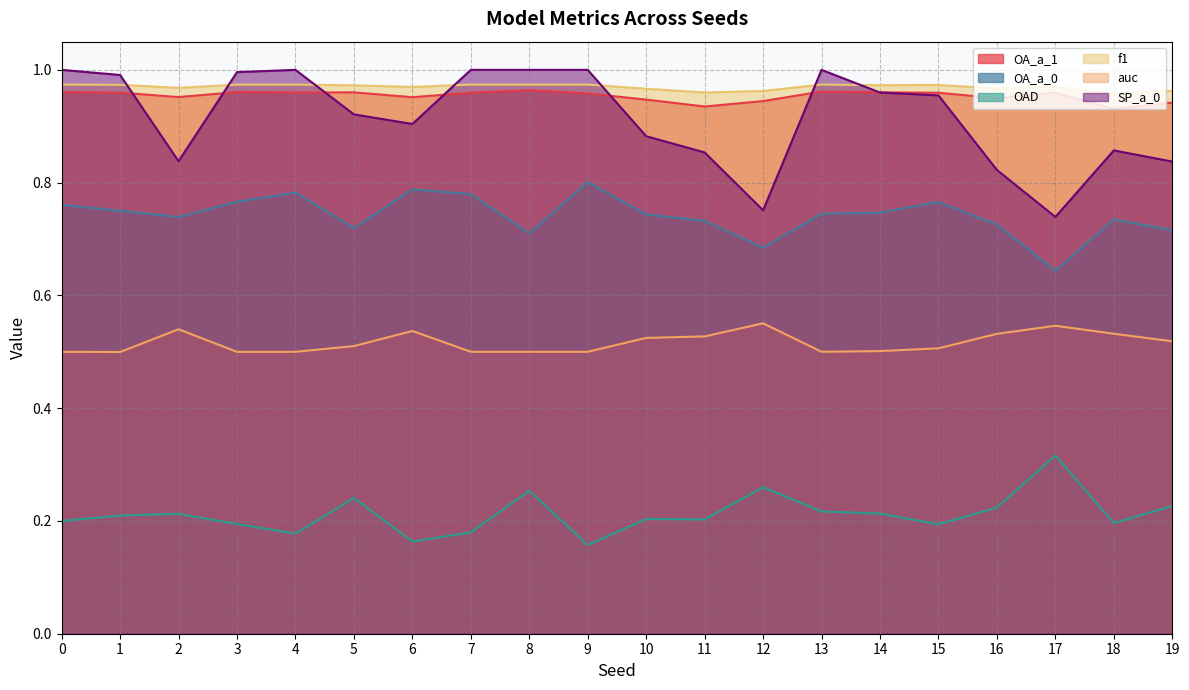

At how many categories does at least one series exceed 0?

20